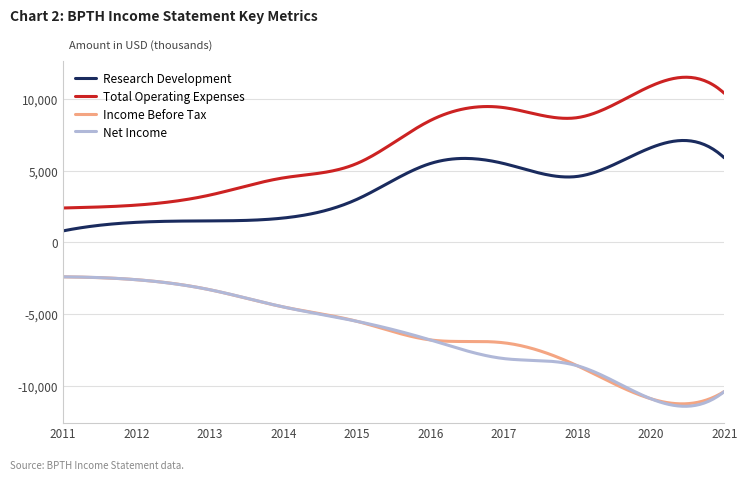

True or false: Research Development and Net Income intersect in this chart.

False